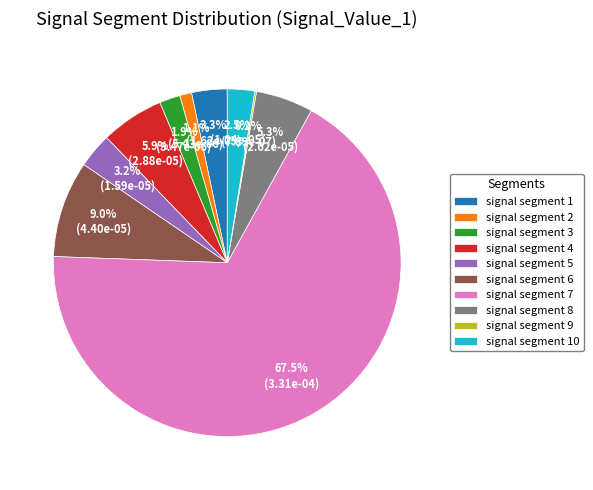

Do signal segment 10 and signal segment 3 together represent more than half of the pie?

No